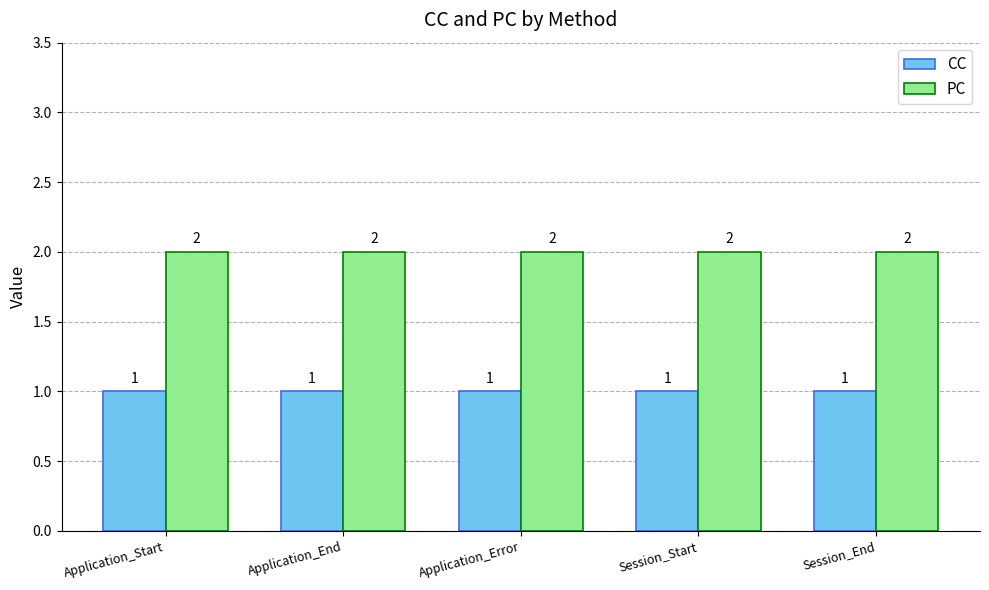

What is the value of the CC bar at the 1st from the left?

1